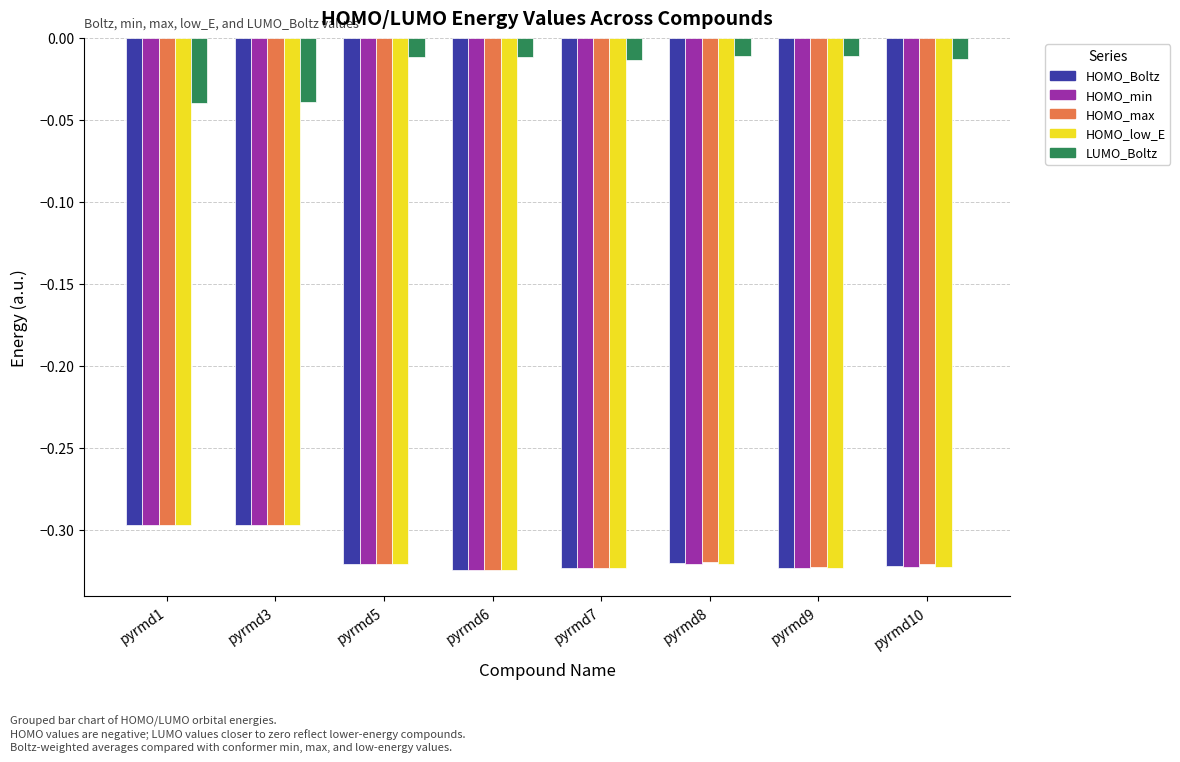

The HOMO_max series shows -0.6 at pyrmd9. True or false?

False